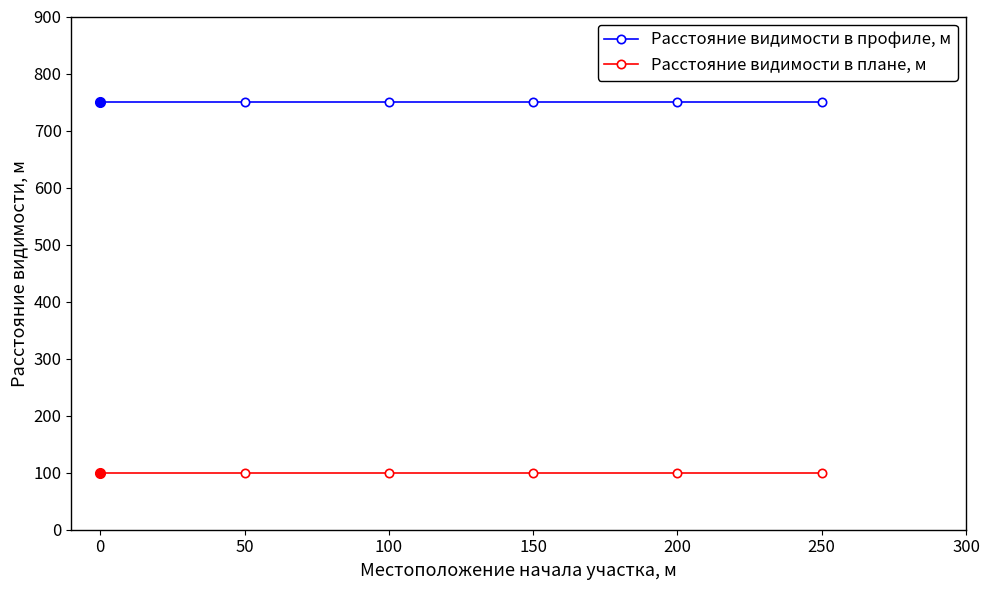

What is the greatest value displayed?

750